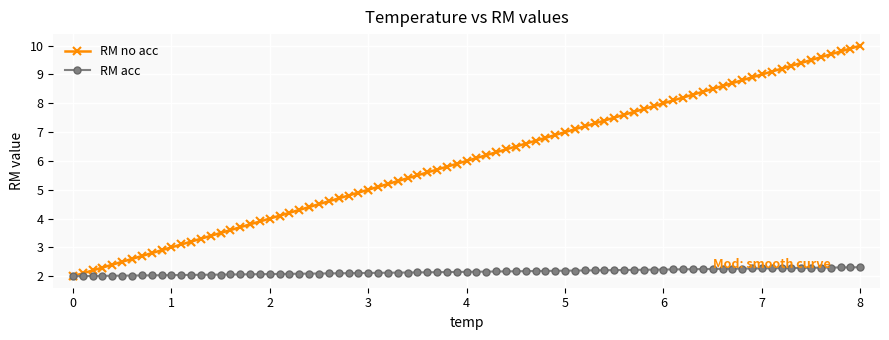

Which series has the largest total across all categories?

RM no acc